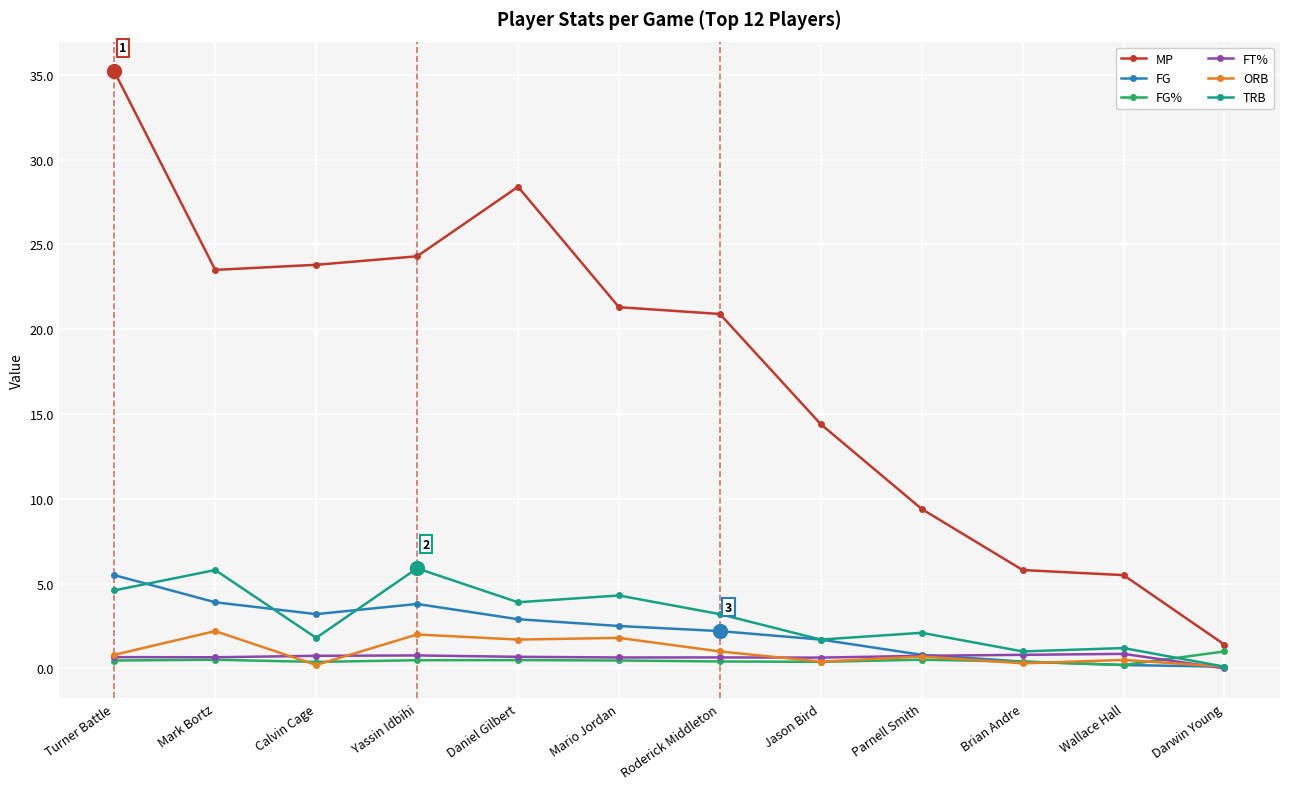

Between Wallace Hall and Darwin Young, which series saw the biggest shift?

MP